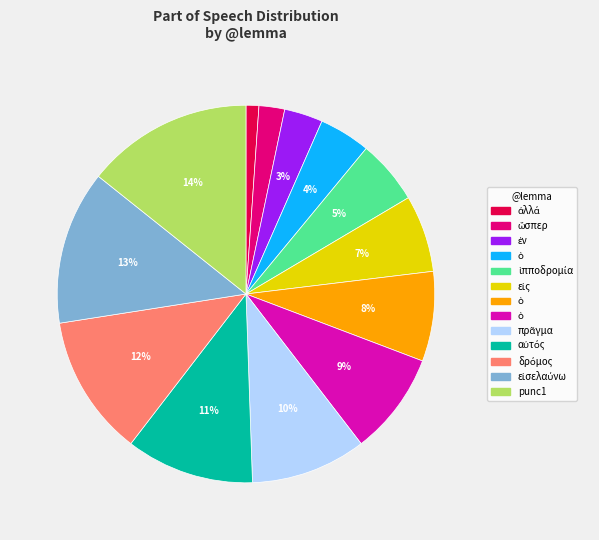

Does any single category account for the majority?

No